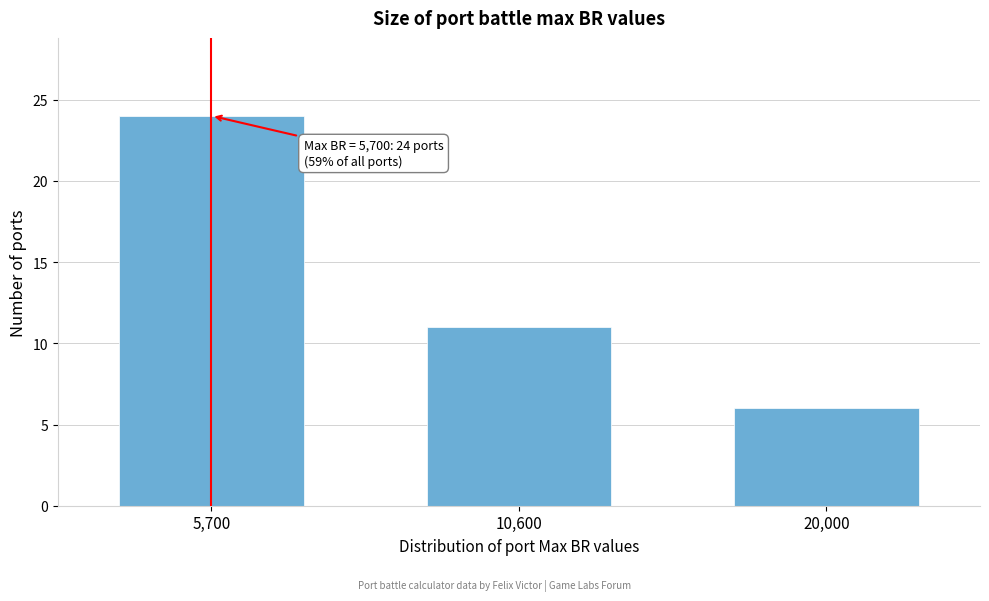

Reading left to right, transcribe all the data shown in this chart.

24	11	6